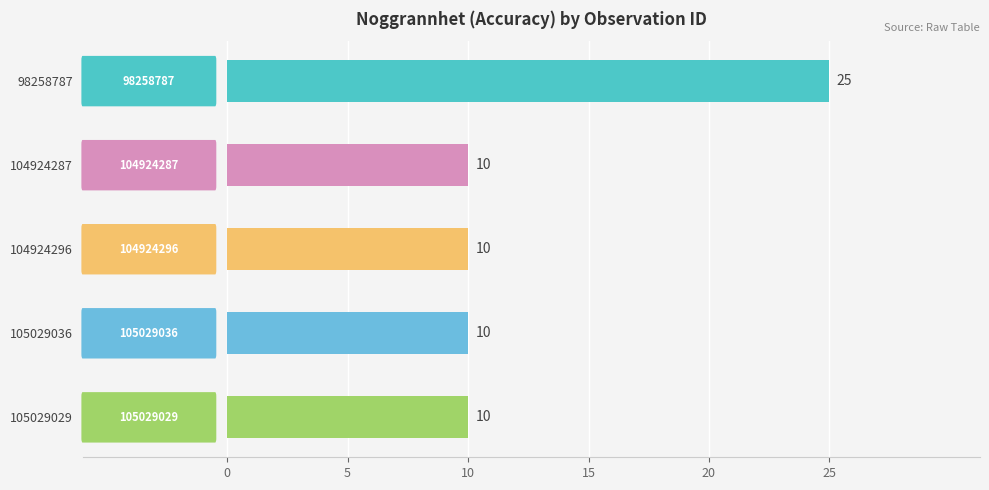

Between 98258787 and 105029029, which is larger?

98258787